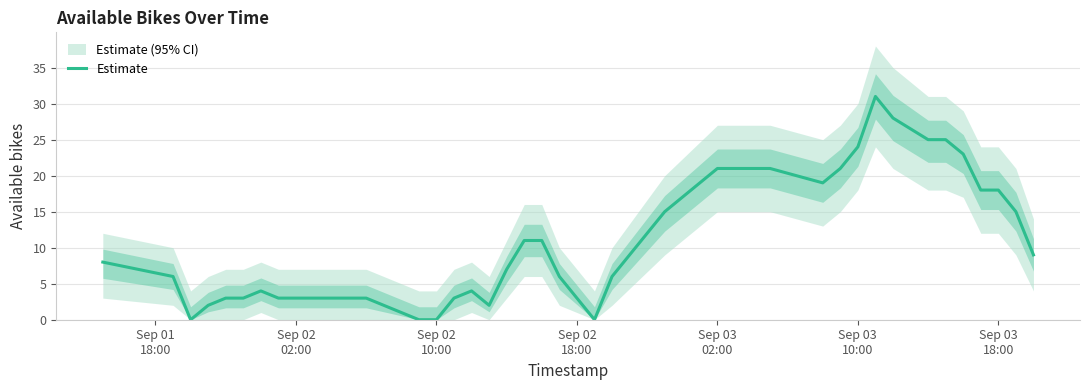

What is the highest value of the Estimate series?

31